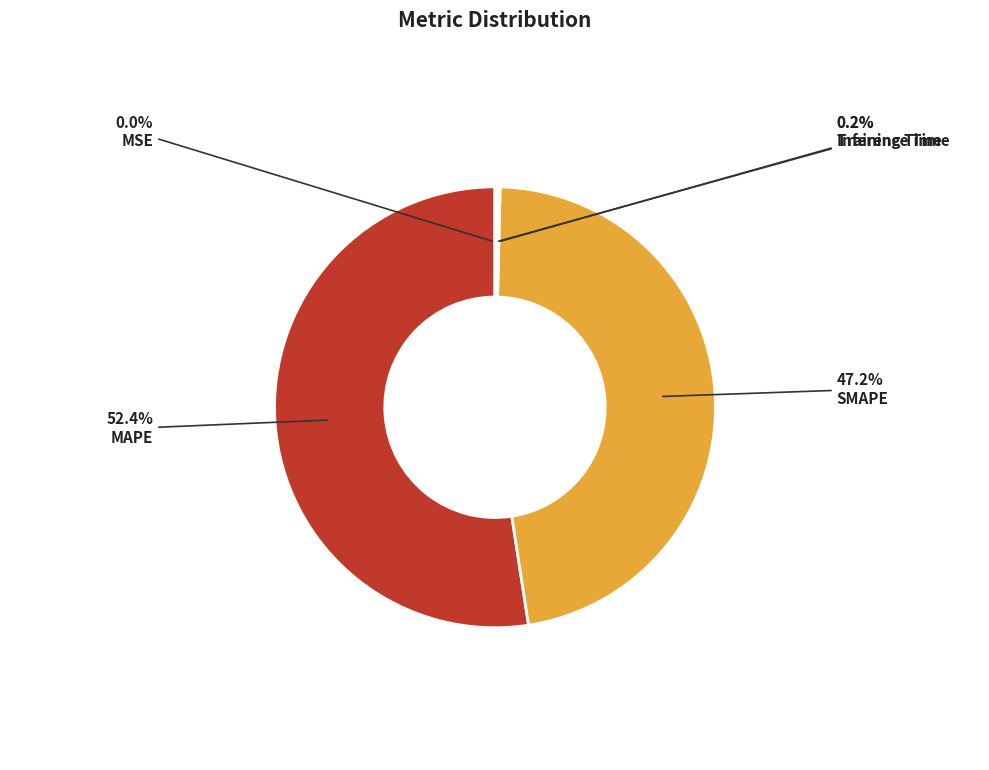

To the nearest percent, what is the average slice percentage?

20%